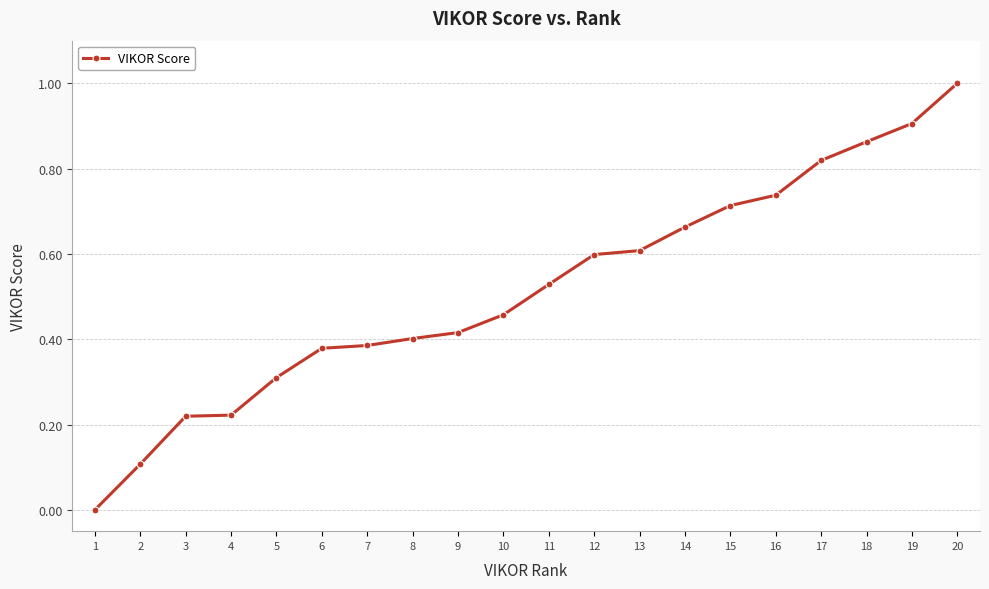

What is the difference between the maximum and minimum values?

1.0